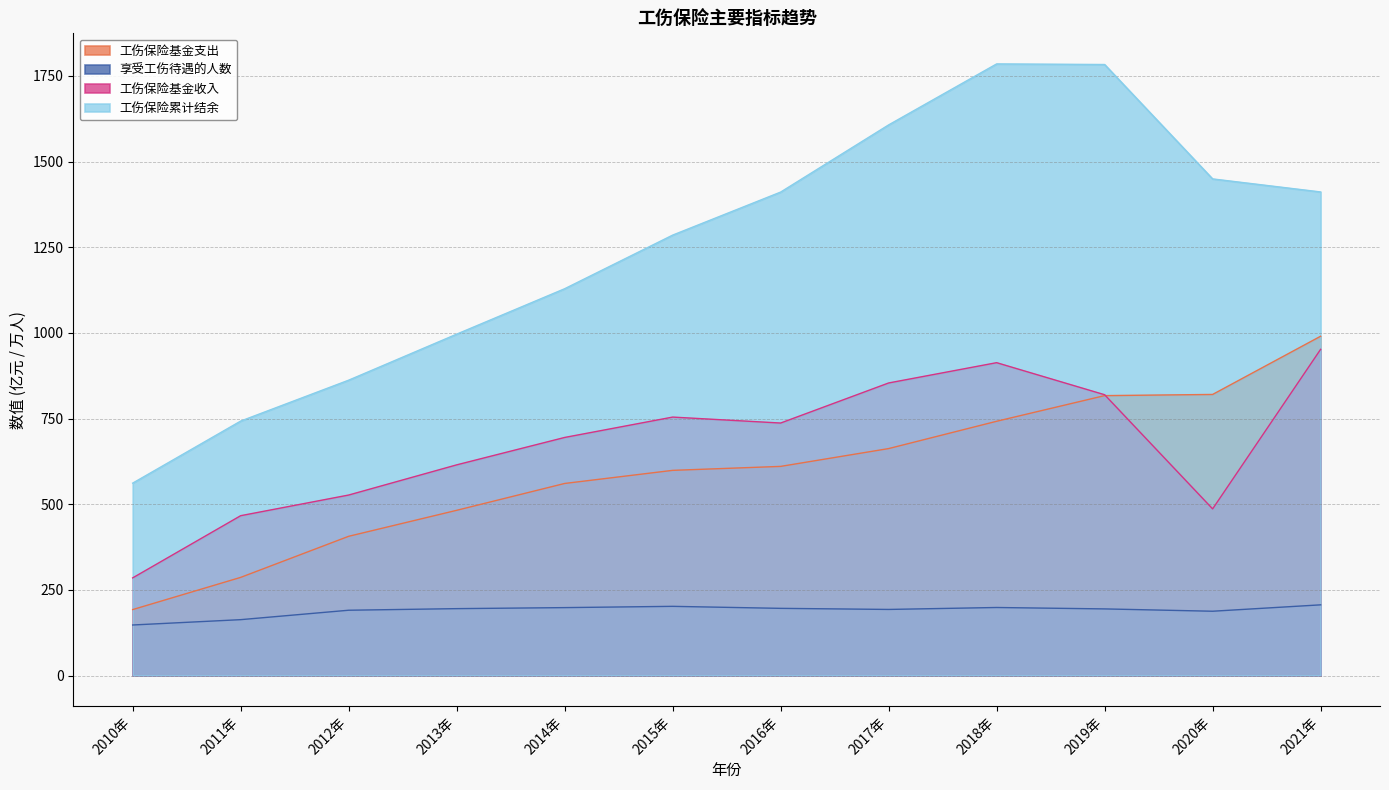

Is it true that 工伤保险基金收入 equals 116.9 at 2010年?

False